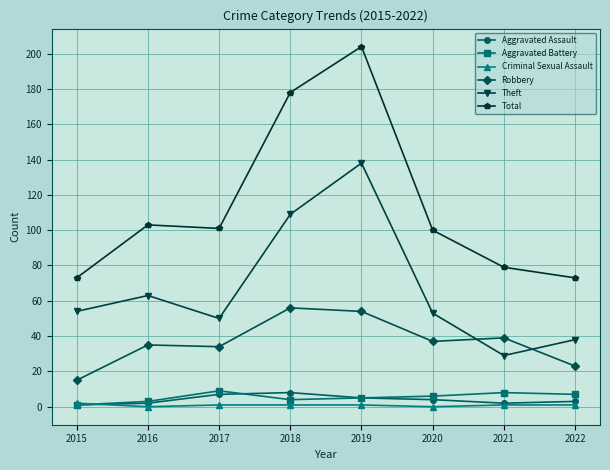

At which label does Theft reach its minimum?

2021